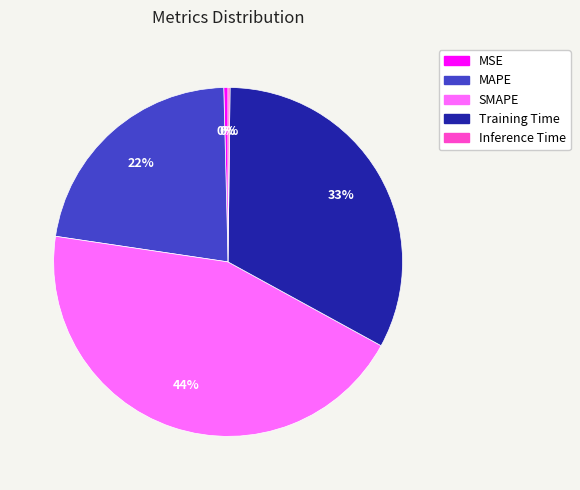

What percentage is the Training Time slice, to the nearest percent?

33%